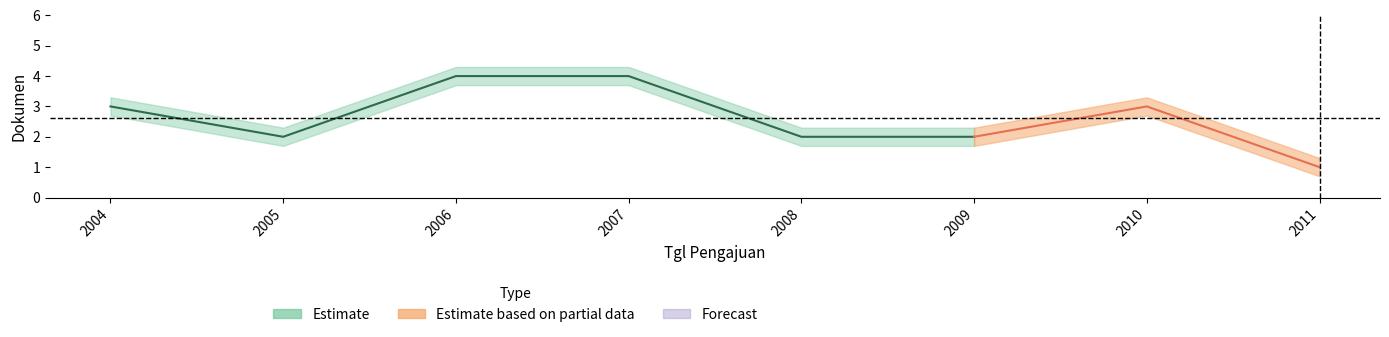

What is the value of the 3rd point from the left?

4